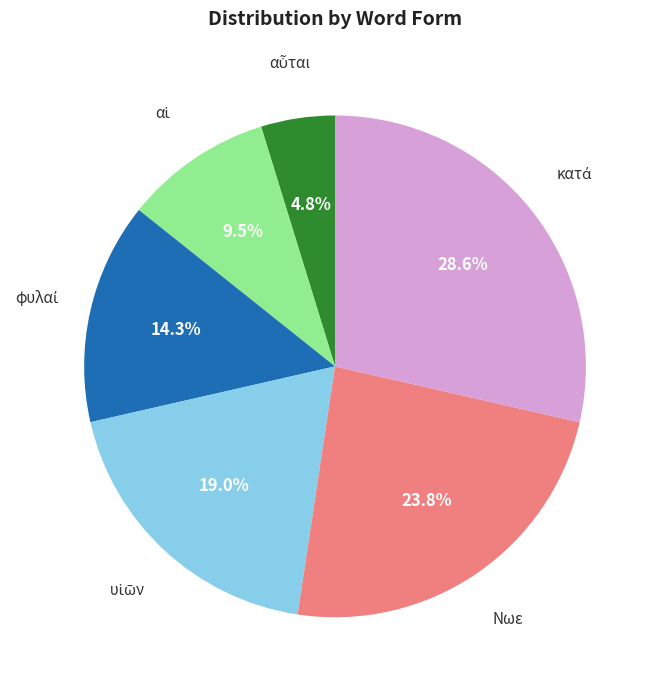

Is there any slice that represents more than half of the pie?

No